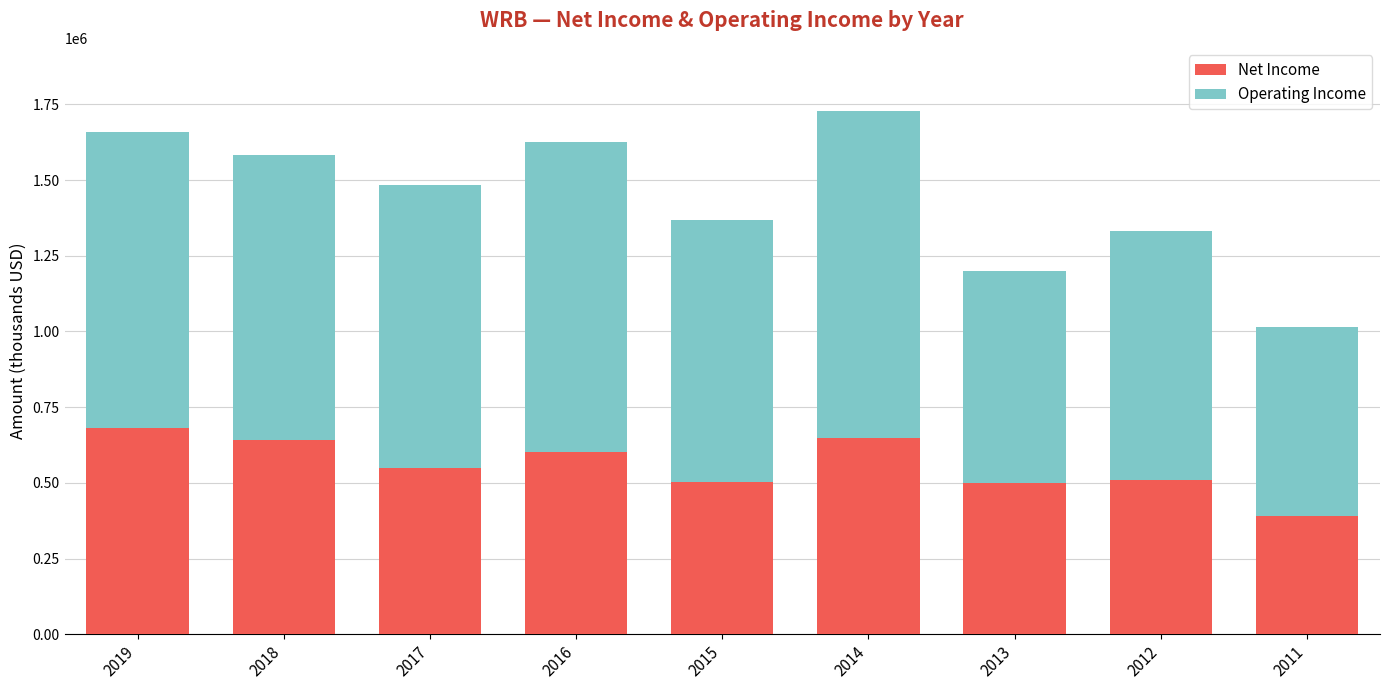

What is the total value across all series at 2015?

1367100